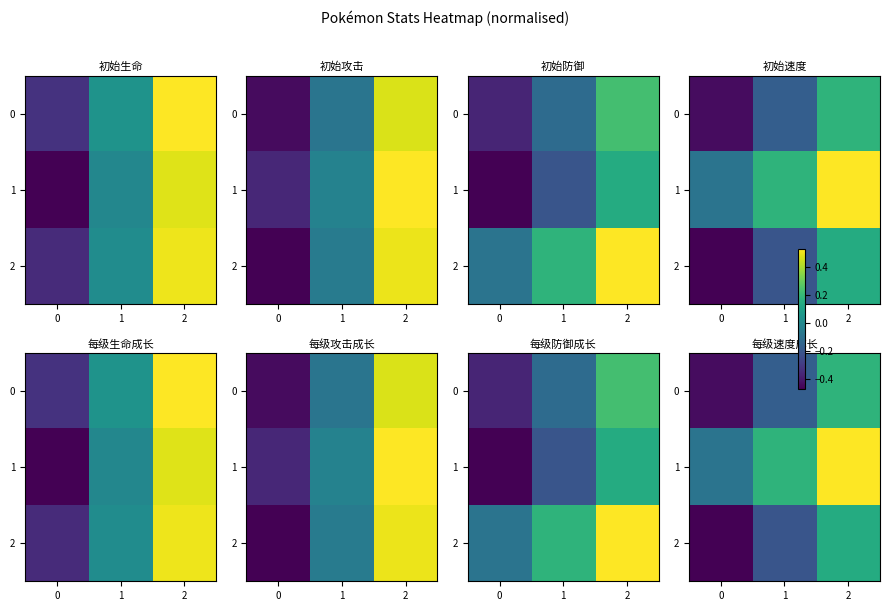

Where is 2 nearest to the value 0?

2